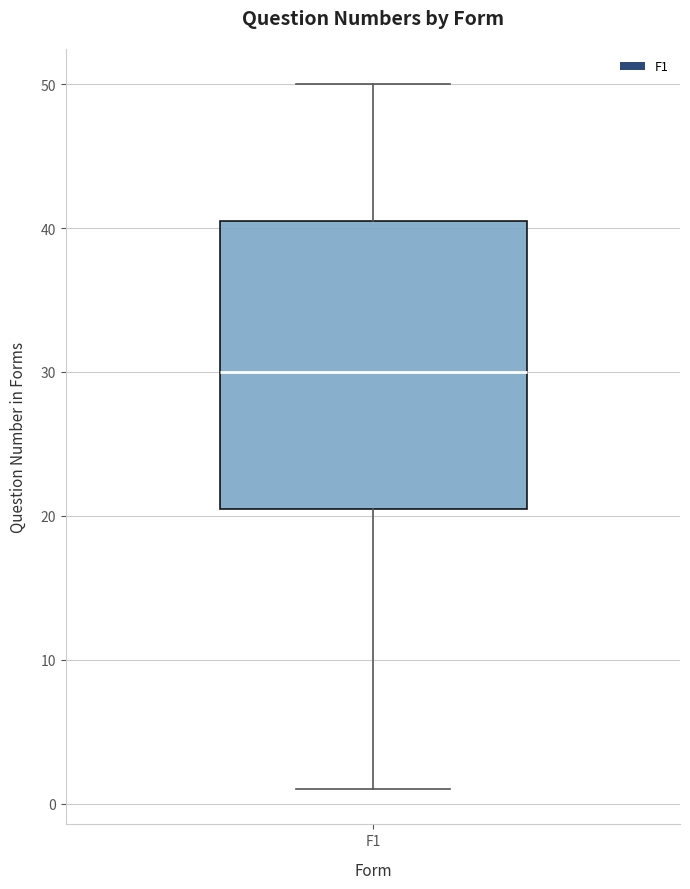

Read this box plot against the y-axis: the position of the median line, the range covered by the box, and the ends of both whiskers. The values are not printed on the chart, so give them approximately, as read against the axis.

median 30, box 21 to 41, whiskers 1 to 50